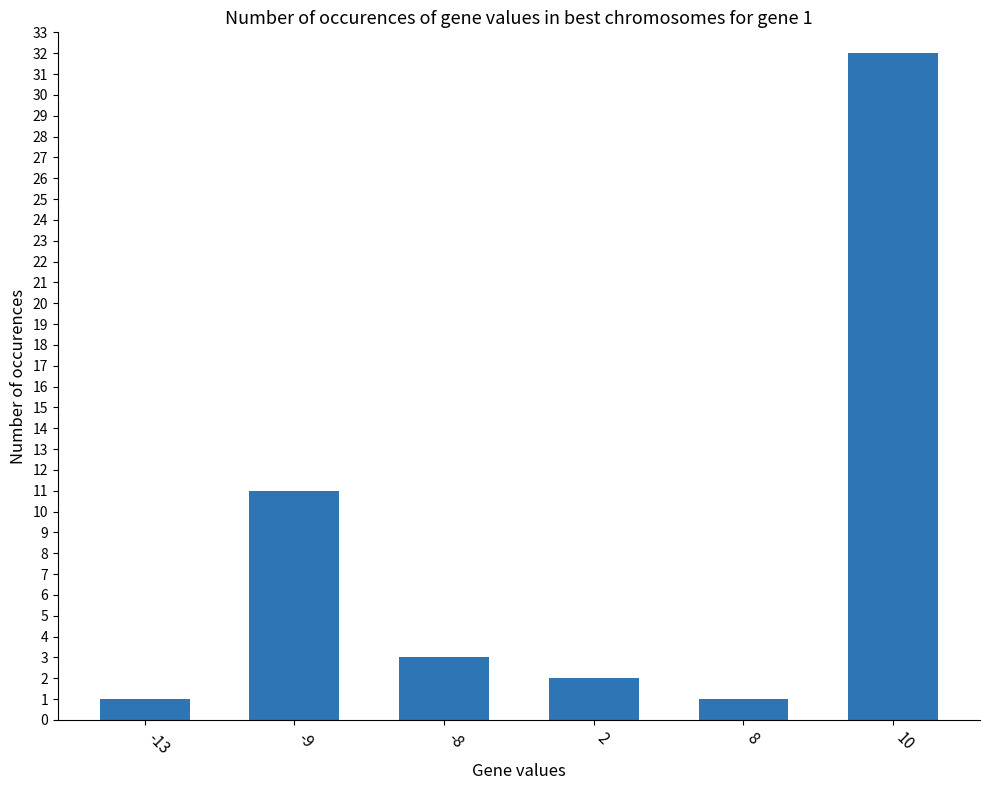

At which category does the chart reach its peak across all series?

10